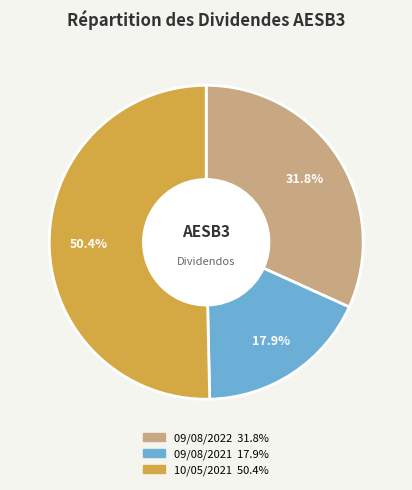

Which has a higher value, 09/08/2022 or 09/08/2021?

09/08/2022